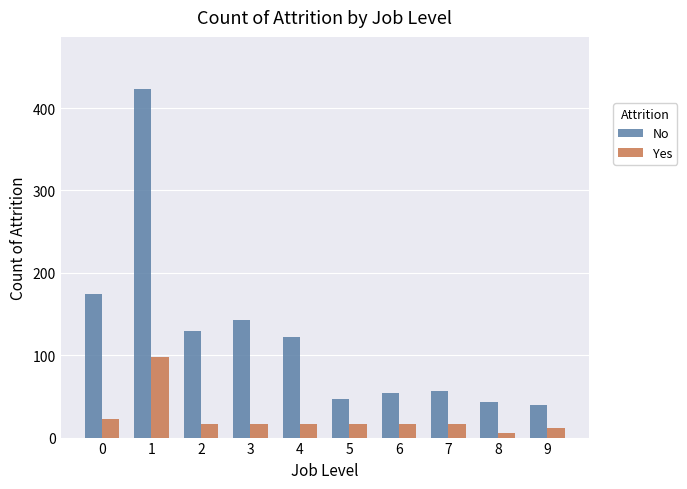

Does the chart contain stacked bars?

No